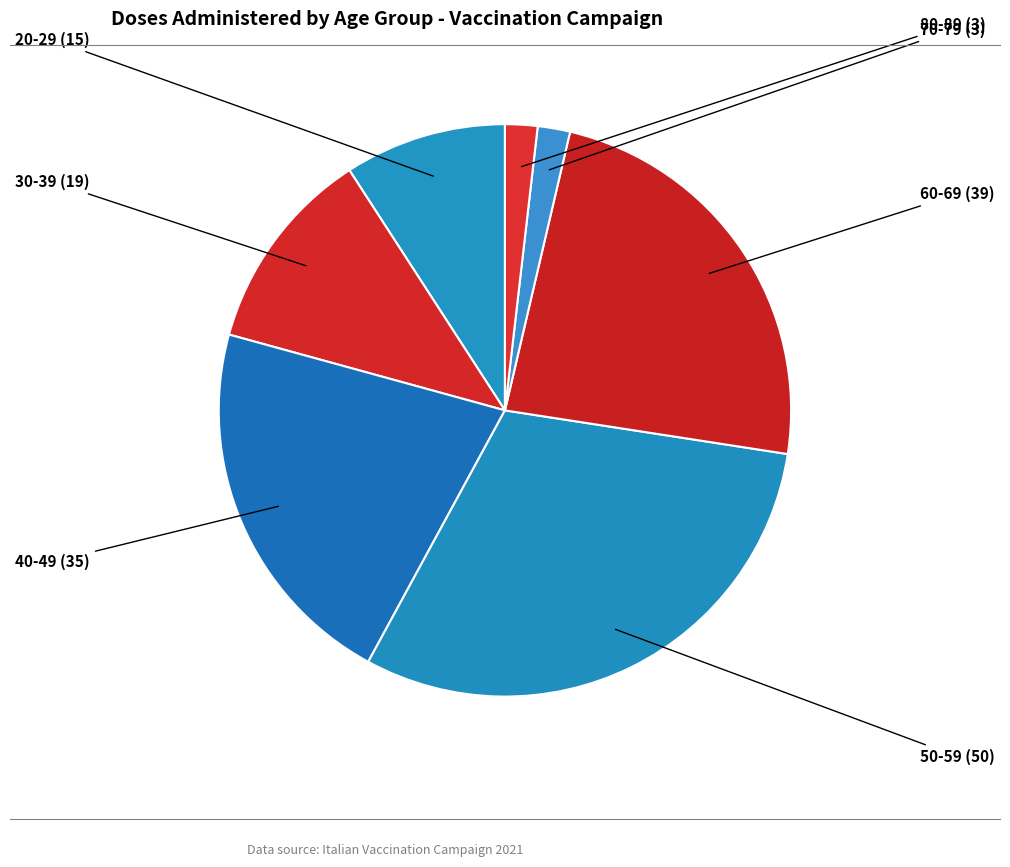

Between 40-49 and 60-69, which is larger?

60-69